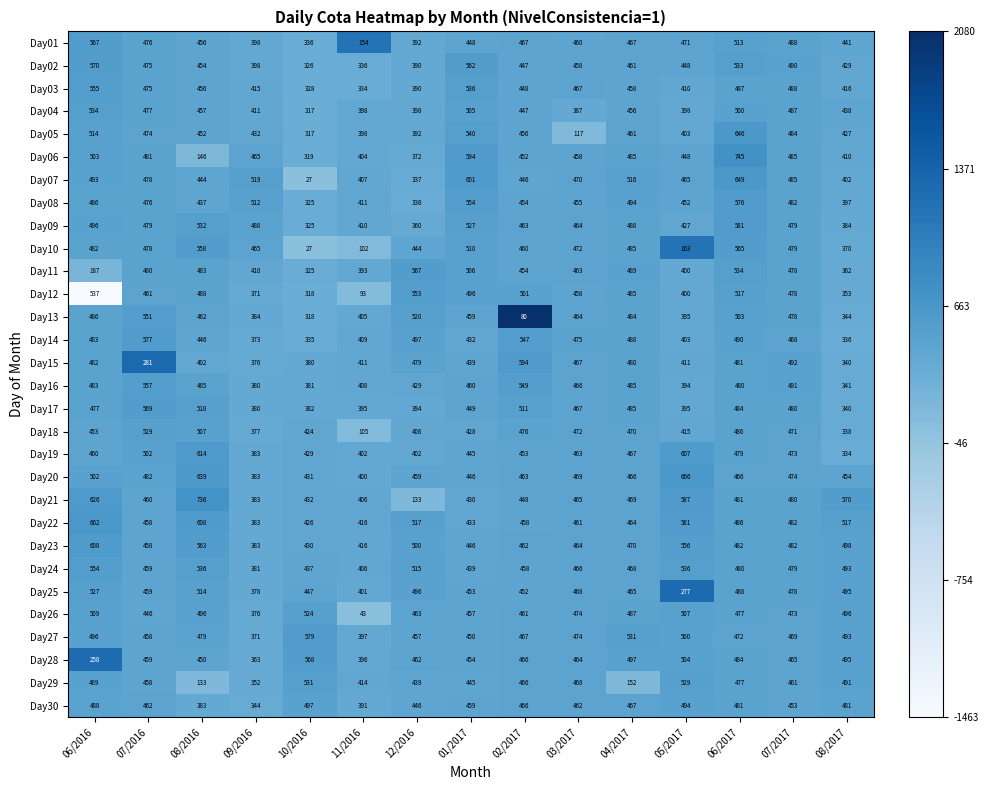

At which label does Day21 first exceed 465?

06/2016